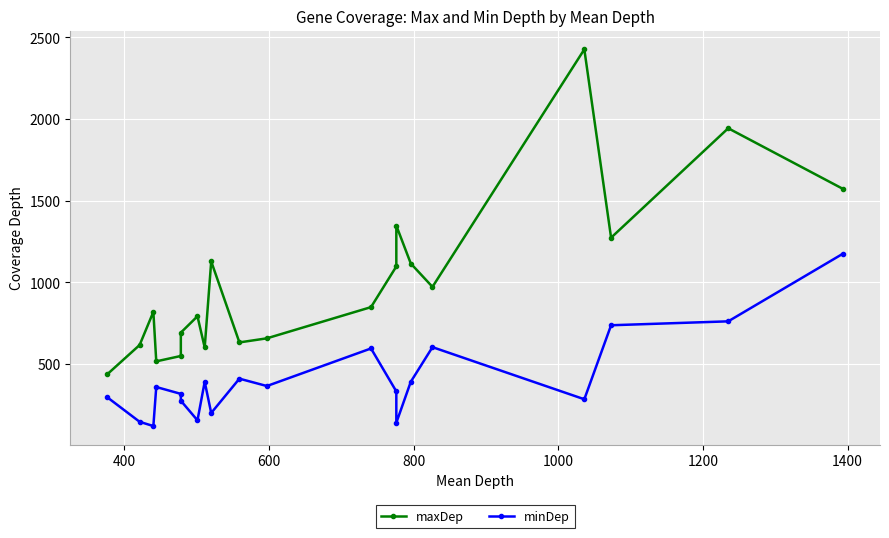

What is the value of the minDep point at the 20th from the left?

1176